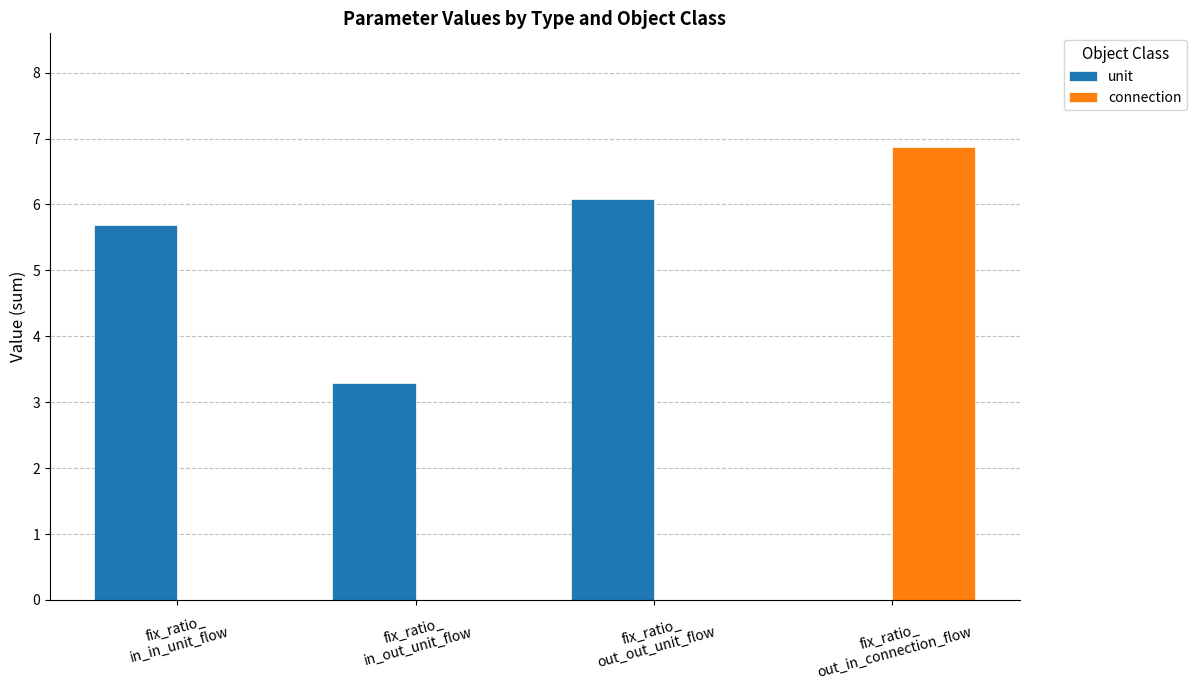

Which series has the largest total across all categories?

unit